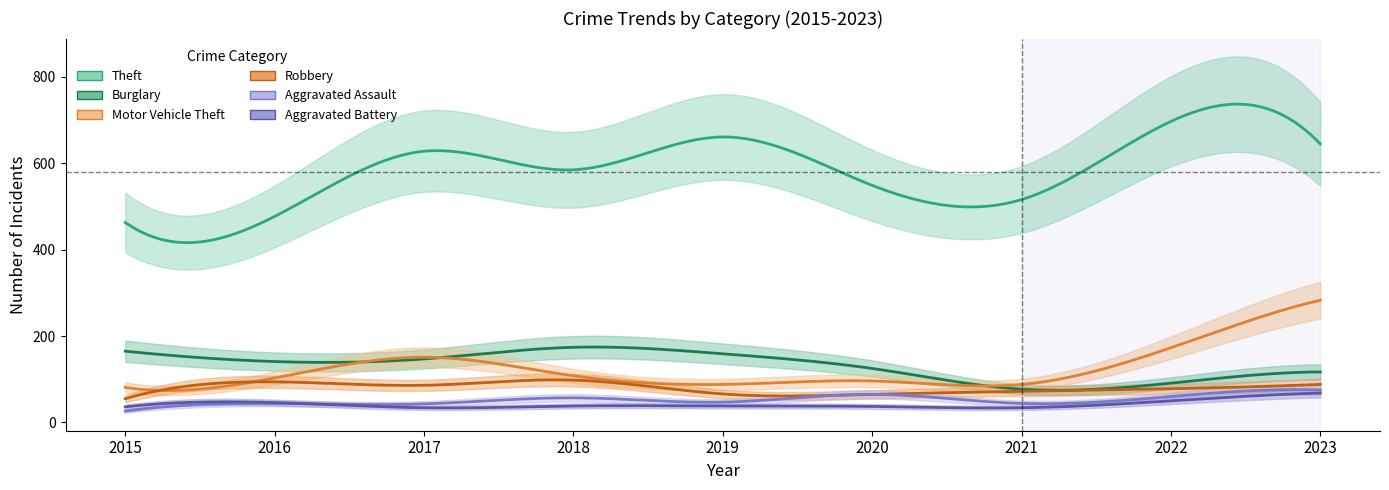

List the labels in order of Aggravated Battery value, largest first.

2023, 2022, 2016, 2018, 2019, 2020, 2015, 2017, 2021